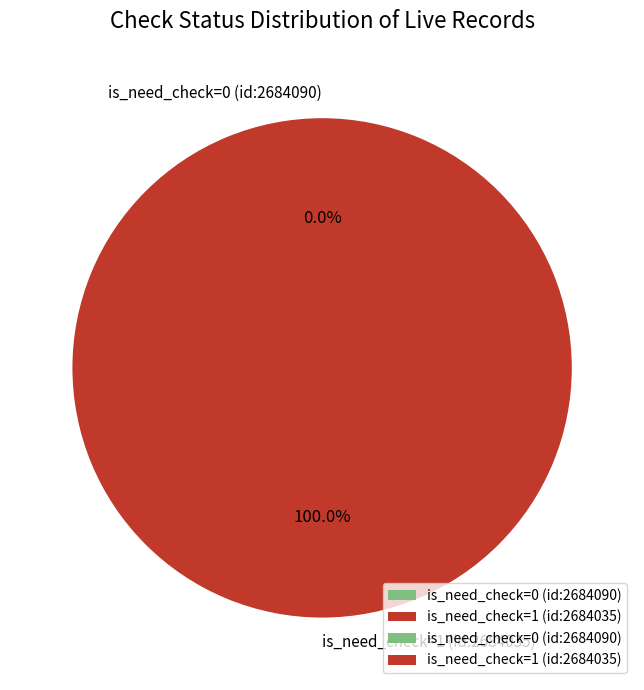

The is_need_check=0 (id:2684090) slice represents 0% of the pie. True or false?

True